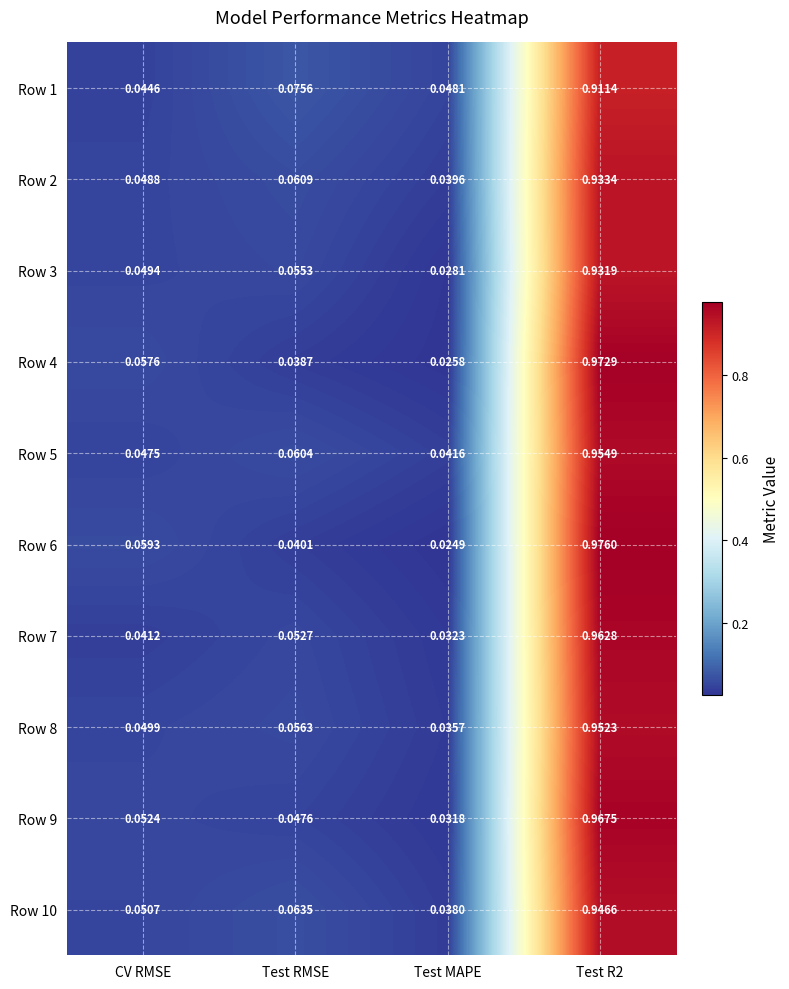

At how many categories does at least one series exceed 0?

4